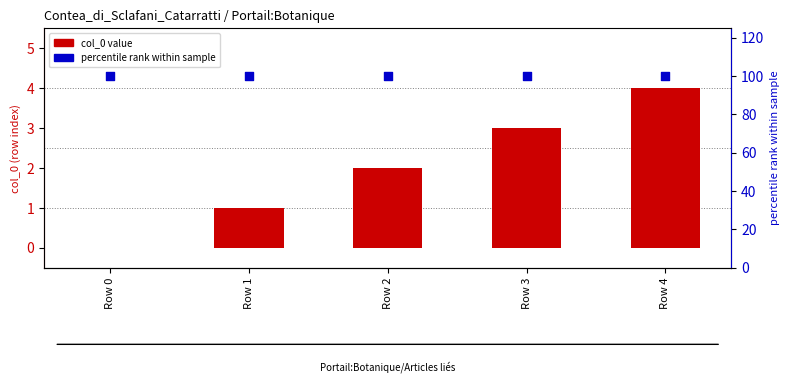

Which series has the largest Y range (max minus min)?

col_0 value